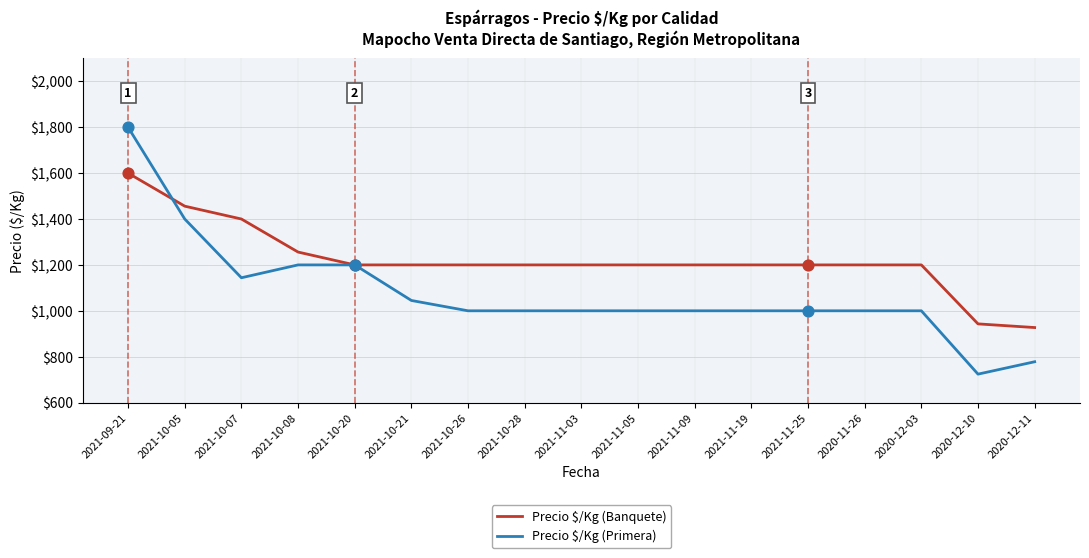

Is the value of Precio $/Kg (Primera) at 2021-10-07 greater than the value of Precio $/Kg (Banquete) at 2021-10-21?

No